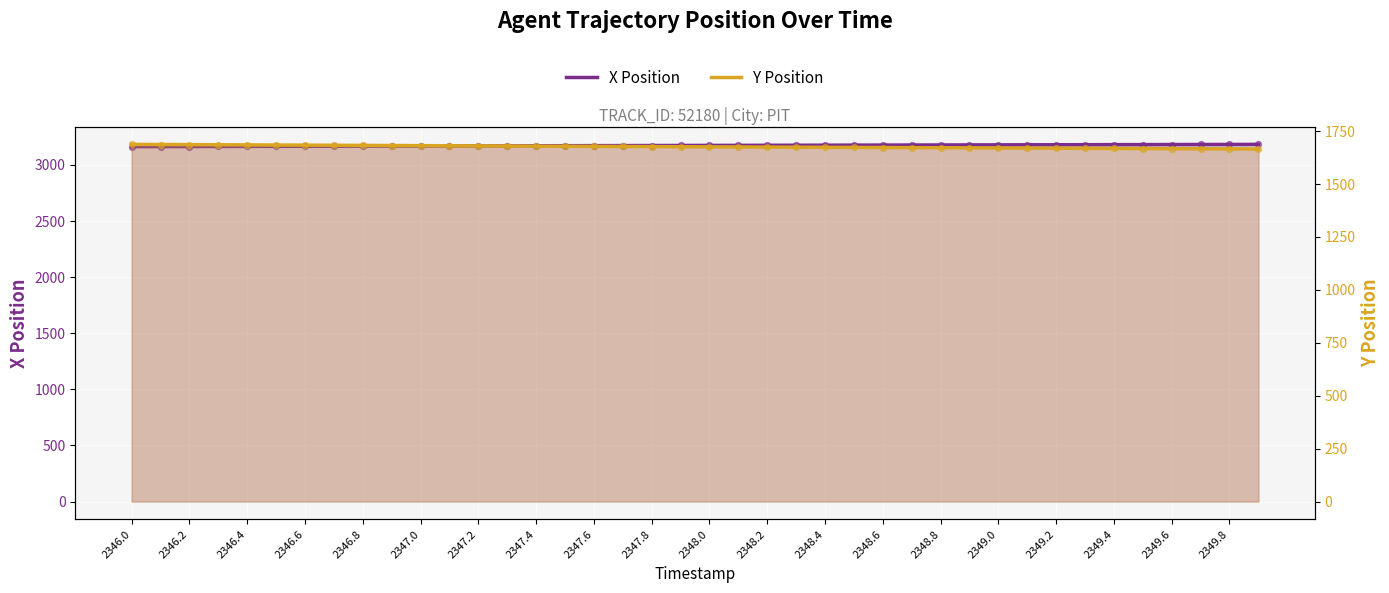

What is the total value across all series at 2346.2?

4851.0